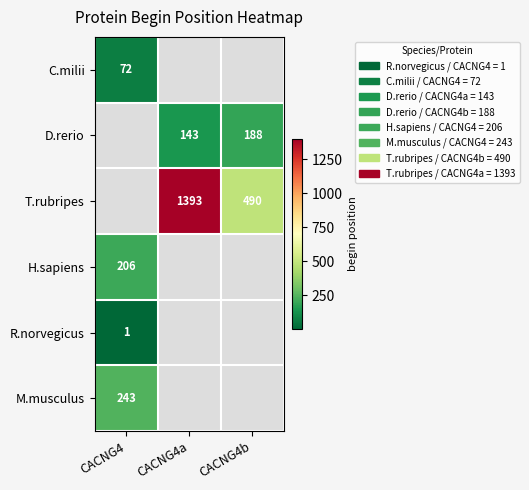

The value of T.rubripes at CACNG4b is 490. True or false?

True